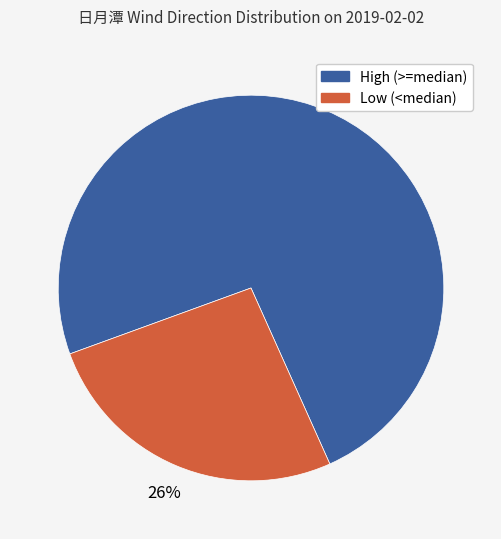

To the nearest percent, what is the difference between the largest and smallest slice percentages?

48%